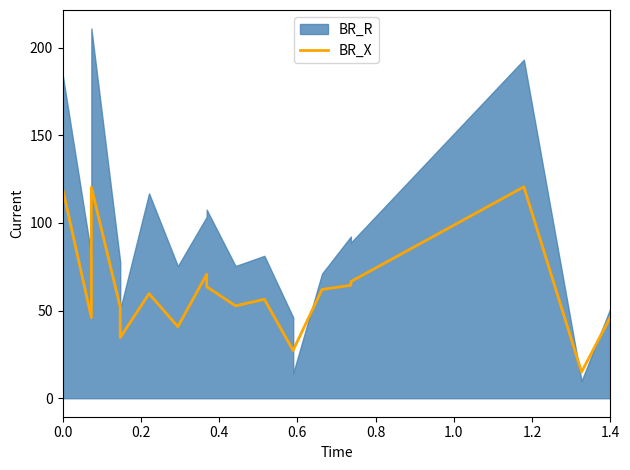

The chart shows a value of 27.1 at 0.0. True or false?

False